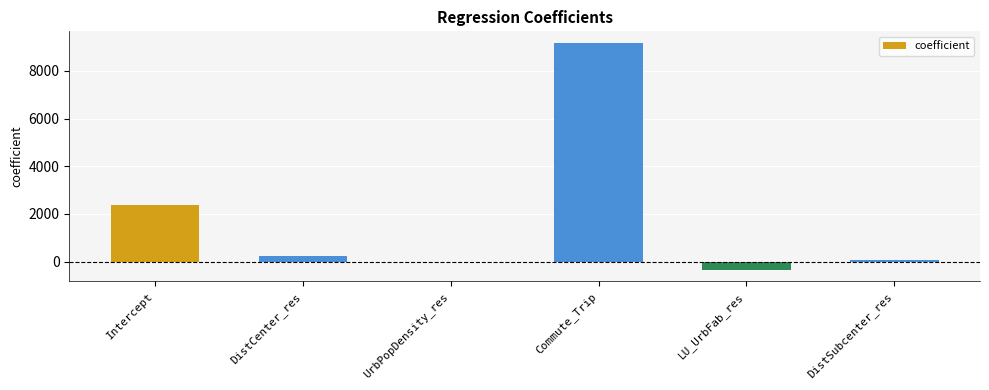

Which has a higher value, DistSubcenter_res or DistCenter_res?

DistCenter_res